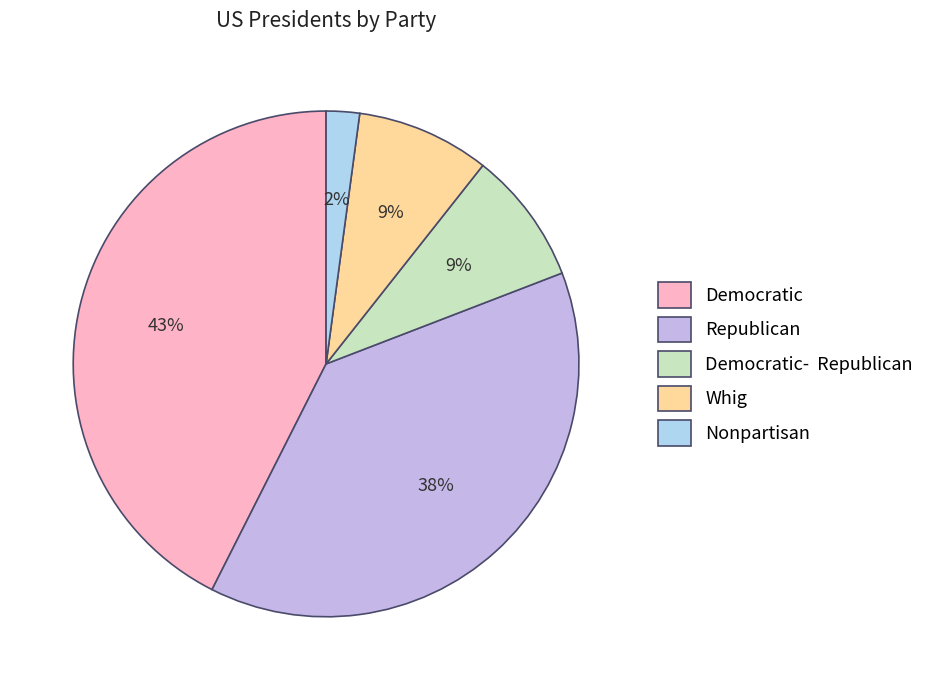

Which category has the smallest portion of the pie?

Nonpartisan